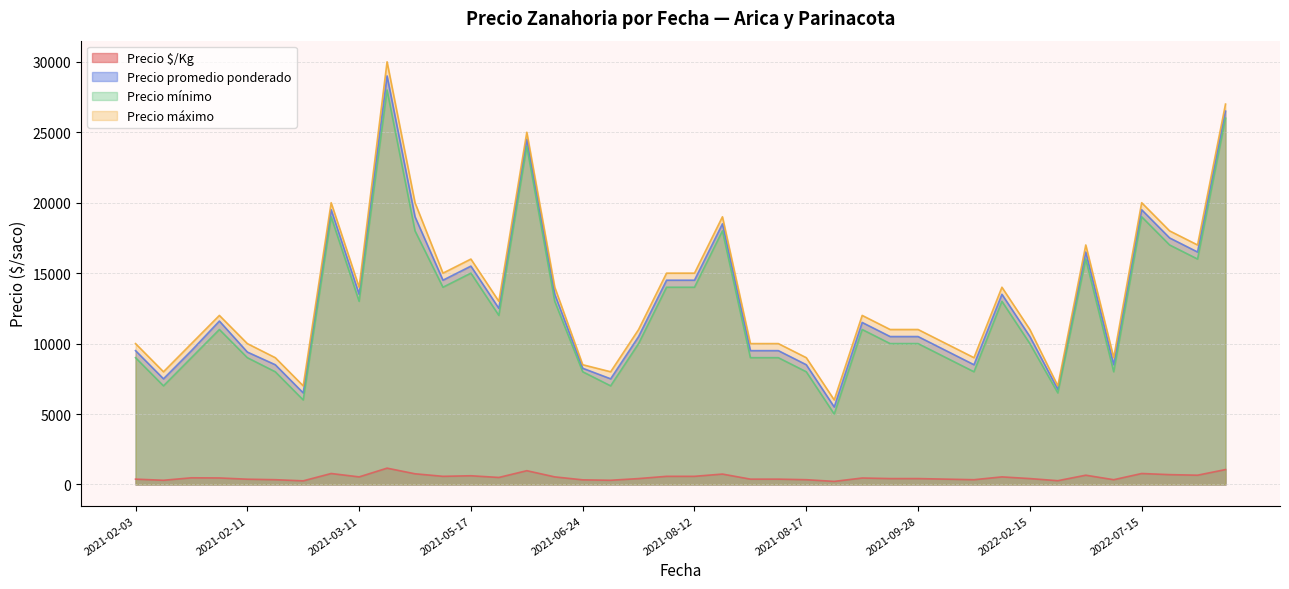

Is the value of Precio mínimo at 2021-02-04 greater than the value of Precio $/Kg at 2021-08-16?

Yes